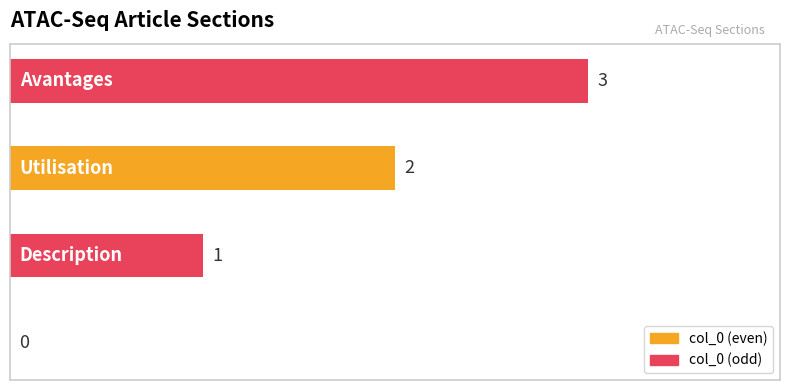

Does the chart contain any negative values?

No